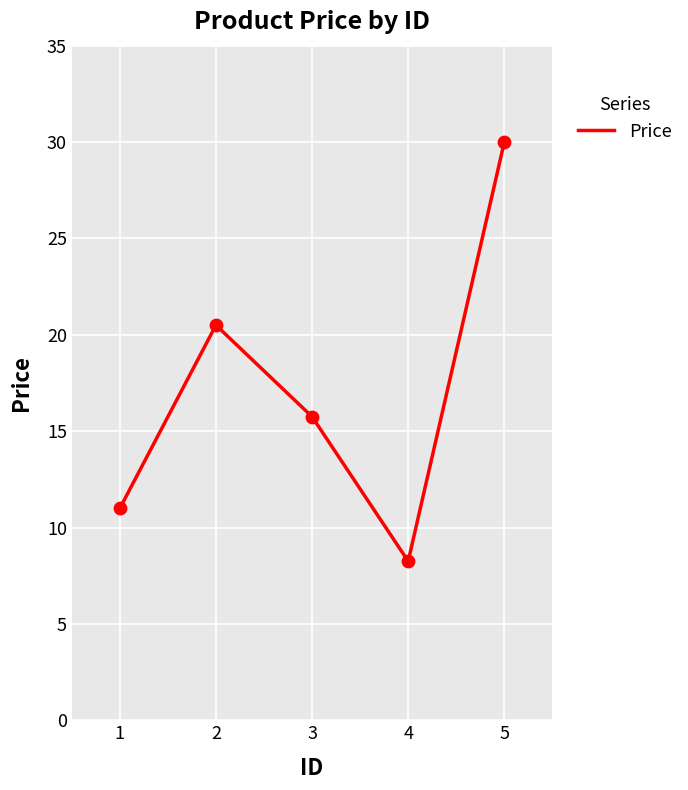

Approximately how many times larger is the value at 2 compared to 3?

1.3